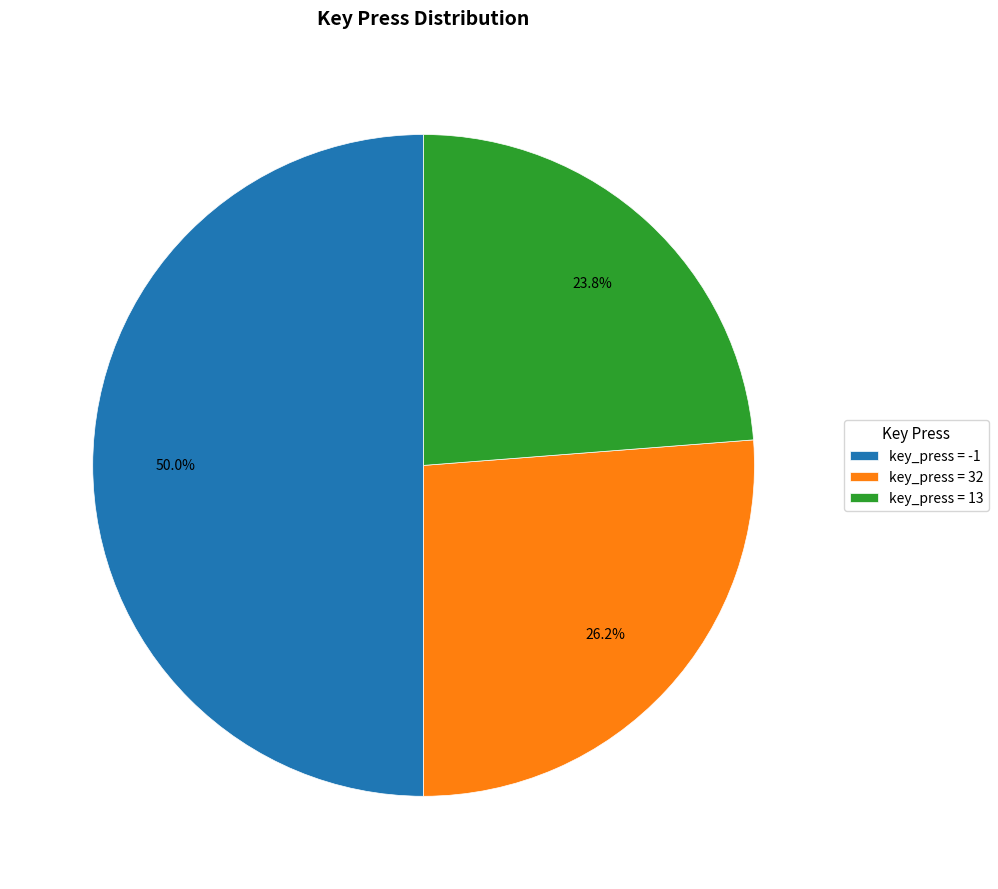

Rank the categories by value from lowest to highest.

key_press = 13, key_press = 32, key_press = -1